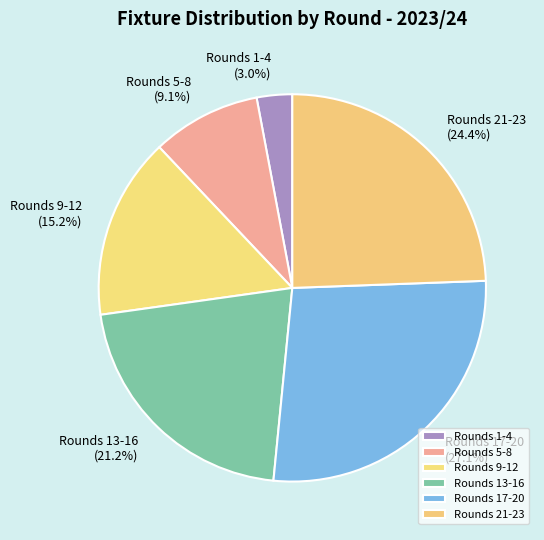

Rank the categories by value from highest to lowest.

Rounds 17-20, Rounds 21-23, Rounds 13-16, Rounds 9-12, Rounds 5-8, Rounds 1-4